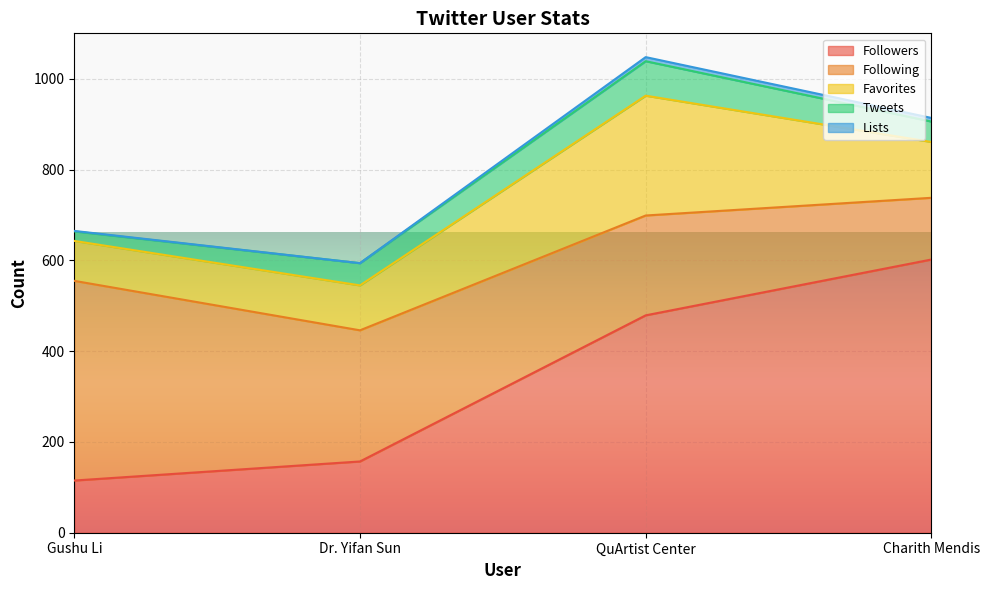

Is it true that Tweets equals 31 at Dr. Yifan Sun?

False